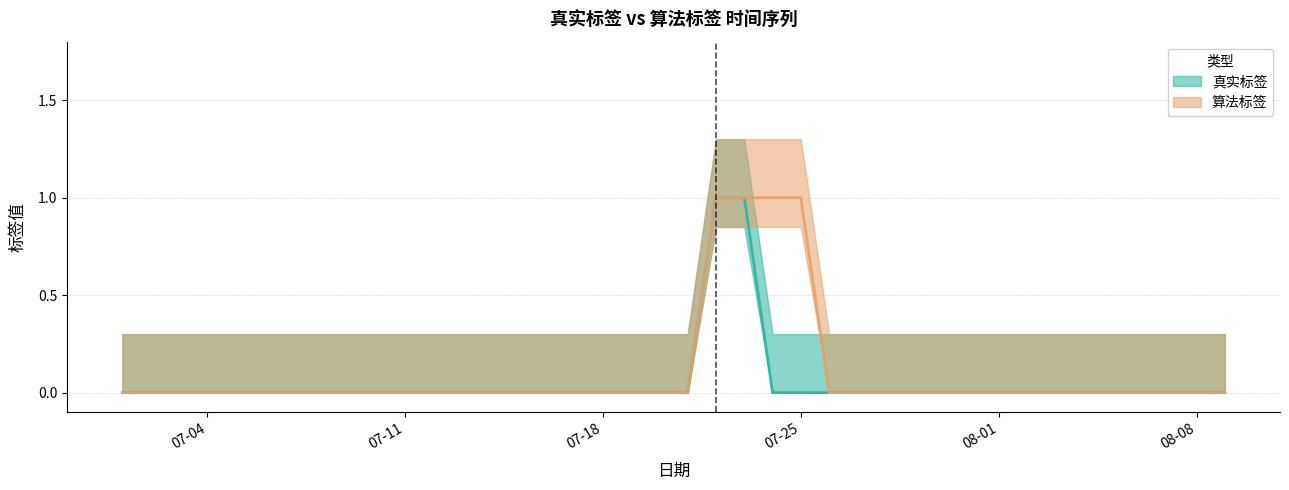

Is the value of 真实标签 at 21 greater than the value of 算法标签 at 33?

Yes